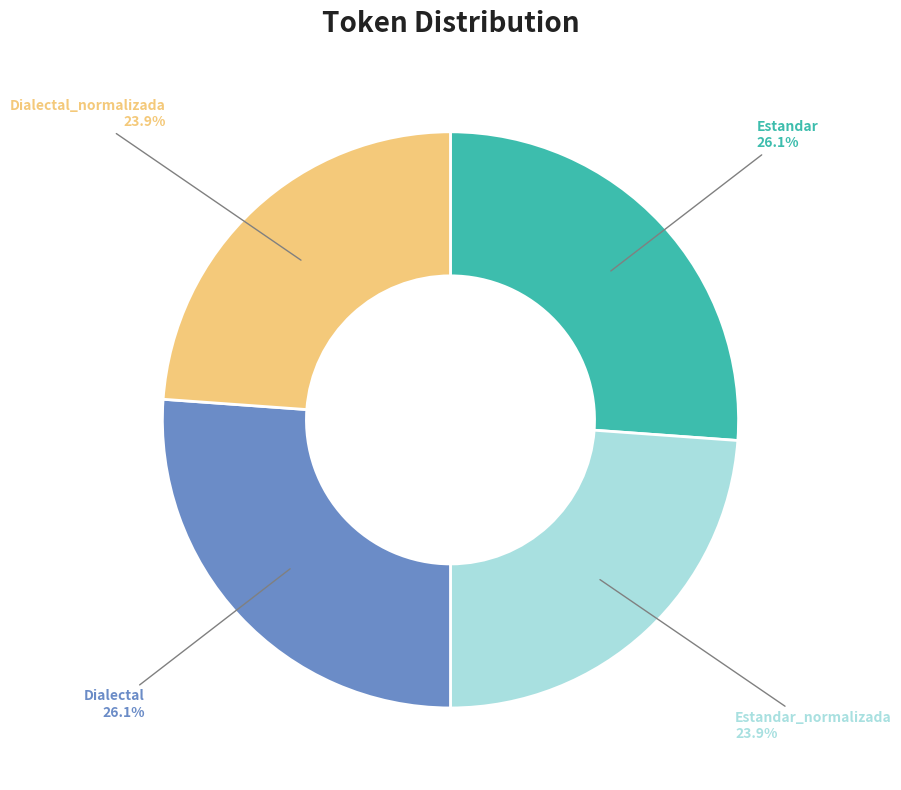

What portion of the pie excludes Dialectal_normalizada?

76.1%